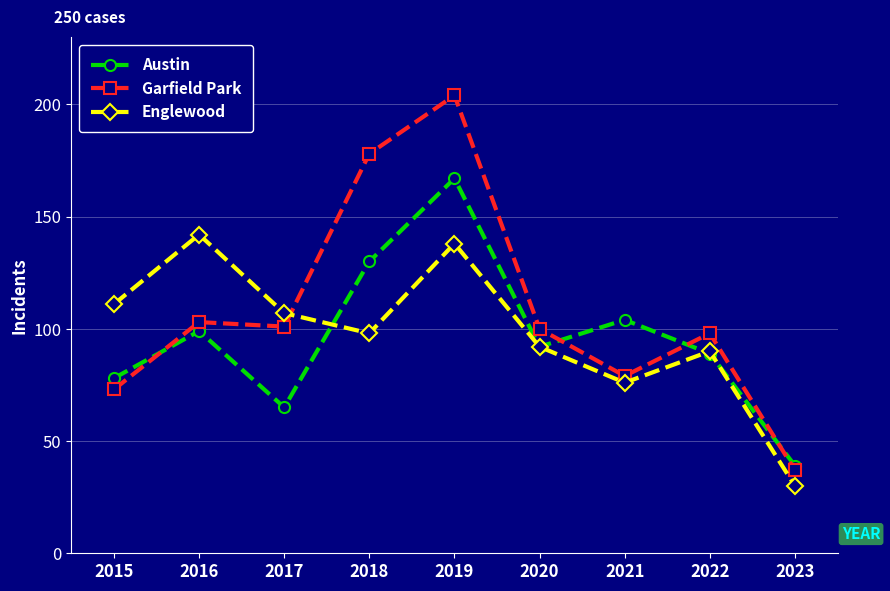

At which label is Garfield Park closest to 120?

2016